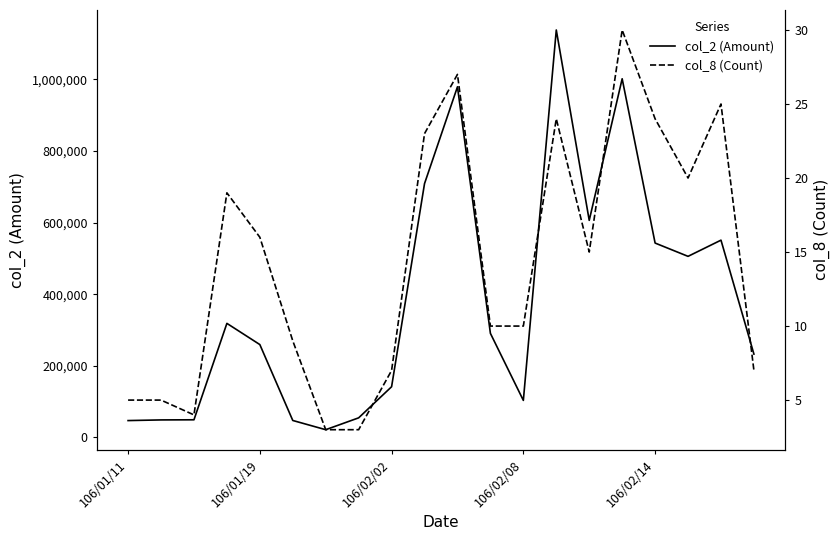

True or false: col_2 (Amount) and col_8 (Count) cross at least once.

False